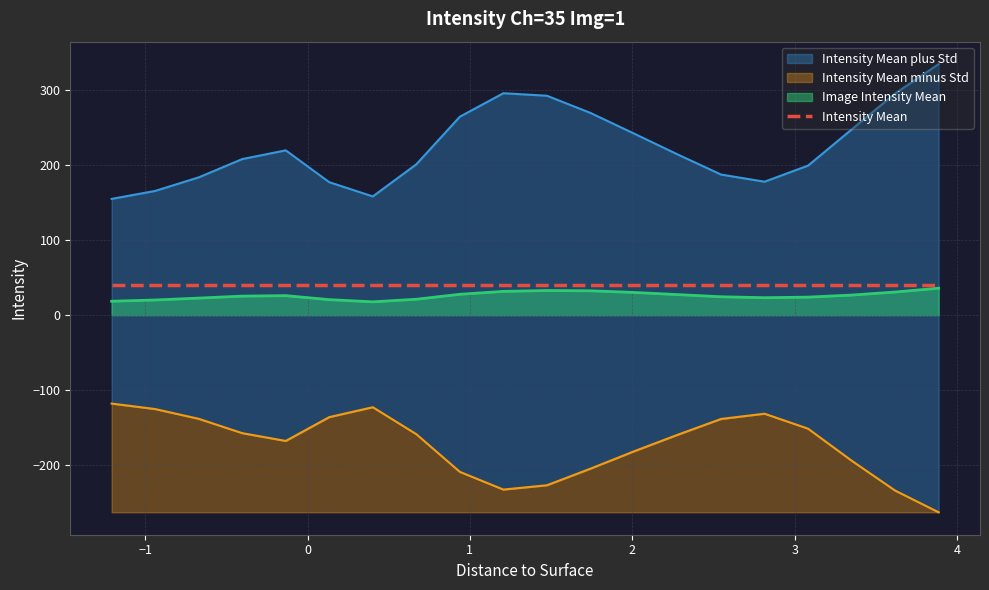

Which category has the lowest value in the Intensity Mean plus Std series?

-1.206